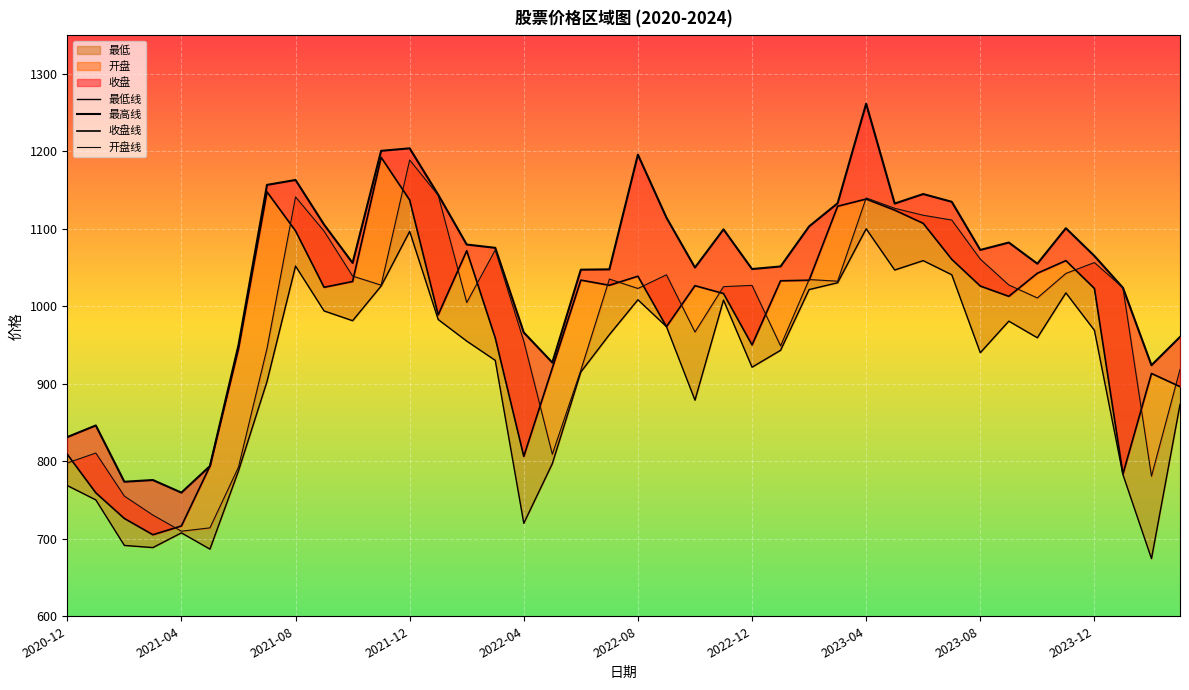

In 收盘线, how many points are lower than both neighbors (excluding endpoints)?

9